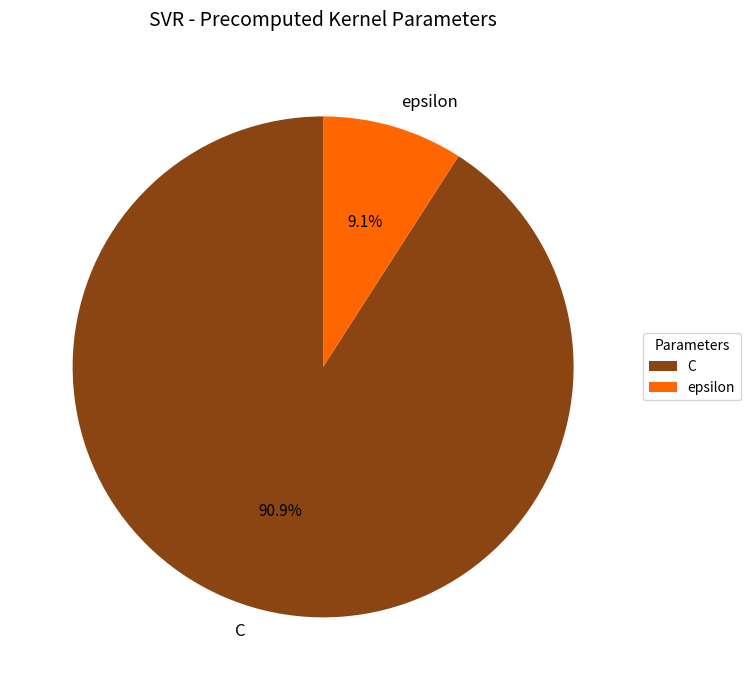

To the nearest percent, what percentage of the pie is C?

91%